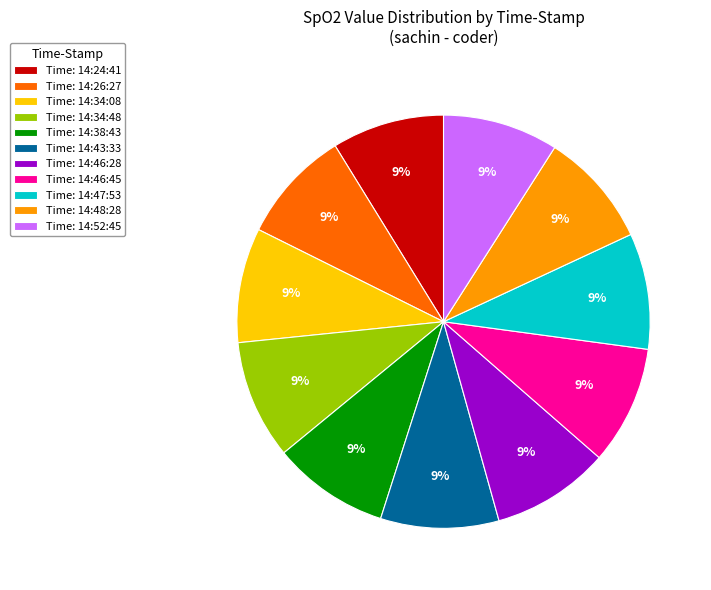

What is the ratio of the value at Time: 14:24:41 to the value at Time: 14:38:43?

1.0